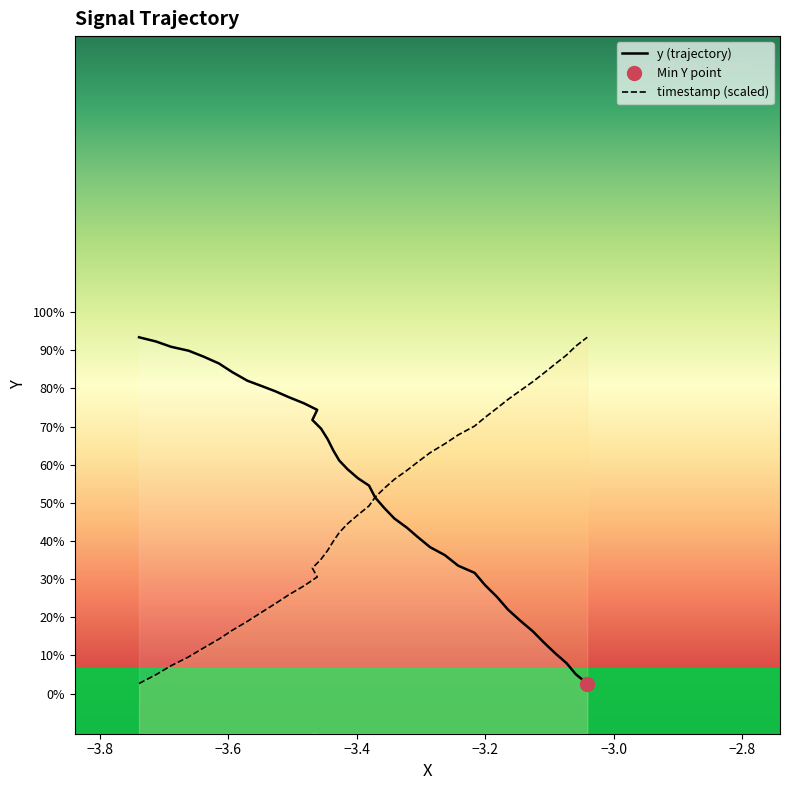

Rank the series by their maximum value, from highest to lowest.

y (trajectory), timestamp (scaled)